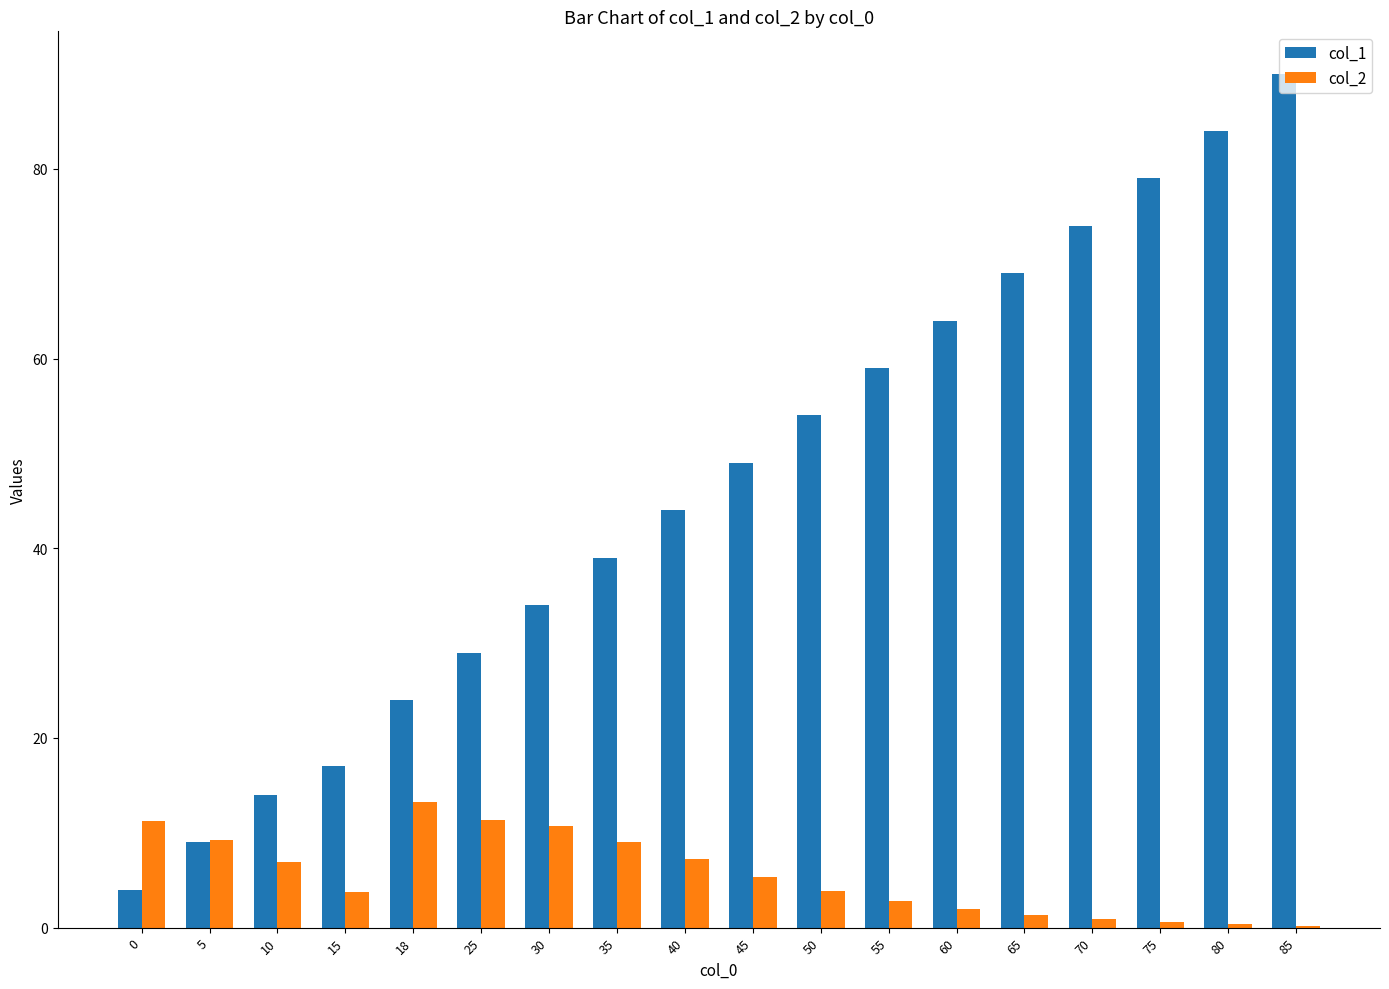

What is the highest value of the col_2 series?

13.2